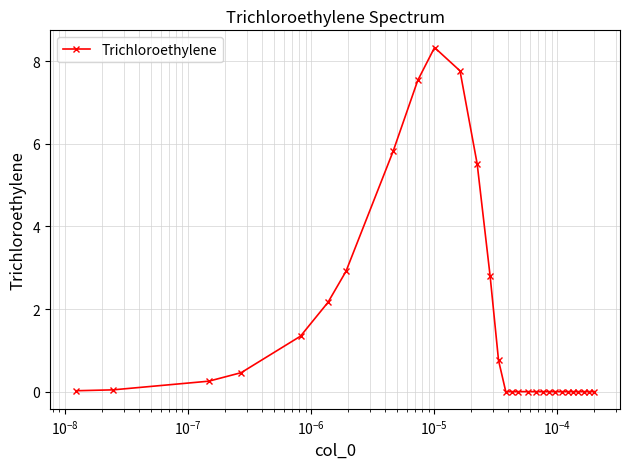

How many distinct data groups are displayed?

1